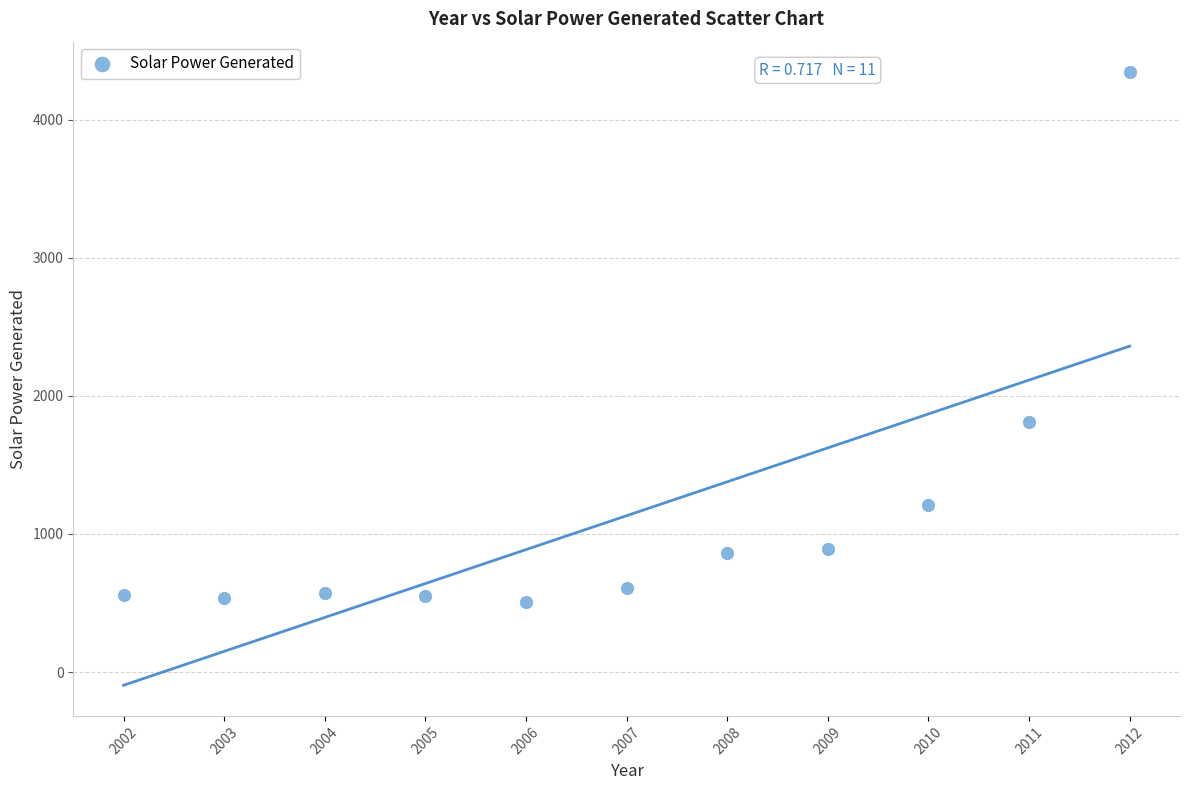

What Y value in the scatter plot is closest to 2425?

1814